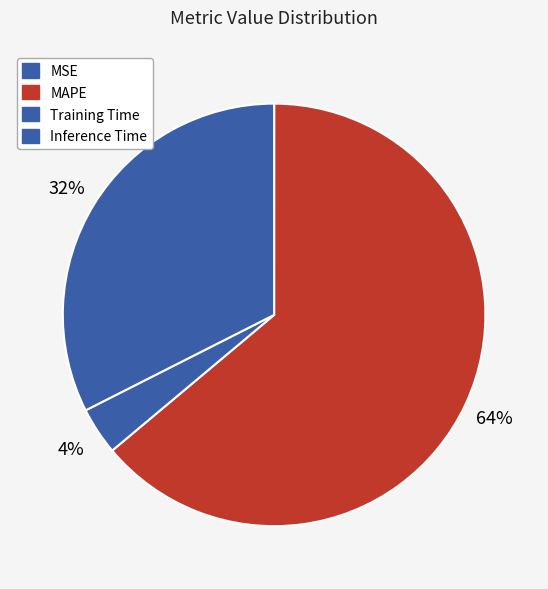

To the nearest percent, what is the combined percentage of MAPE and MSE?

64%